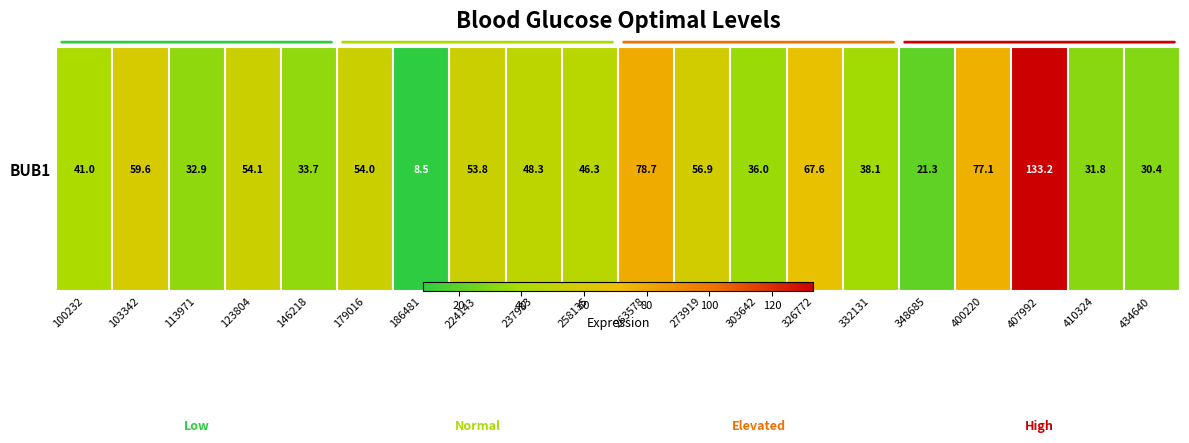

True or false: the data shows 26.3 at 258135.

False